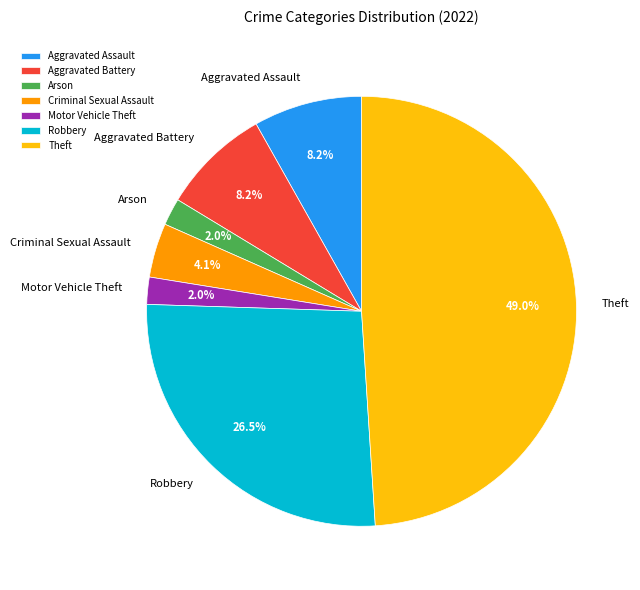

Combined, what portion of the pie is Motor Vehicle Theft and Aggravated Battery?

10.2%